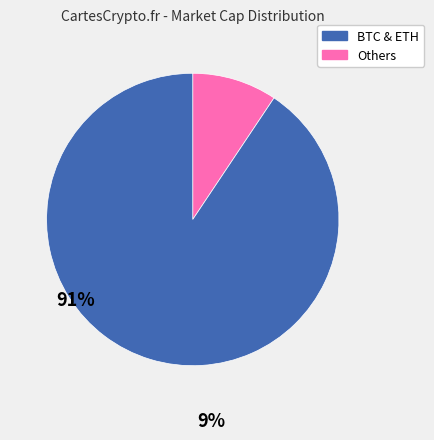

Is there a majority slice in this chart?

Yes